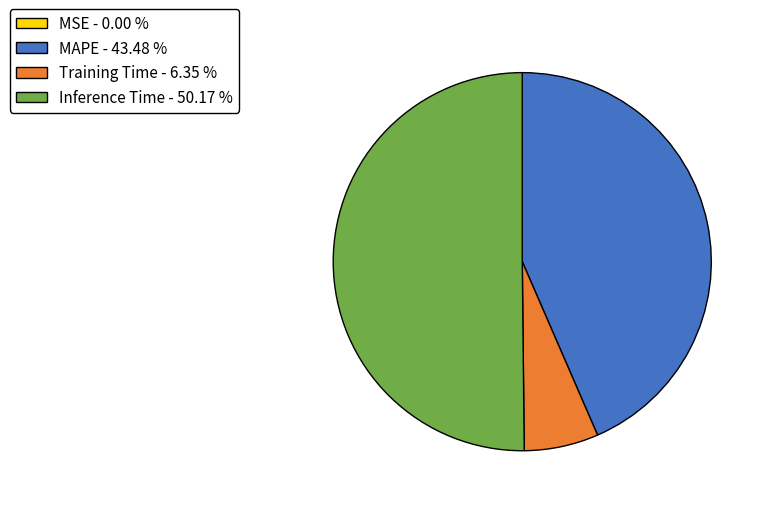

Is the sum of Inference Time - 50.17 % and MAPE - 43.48 % greater than half?

Yes